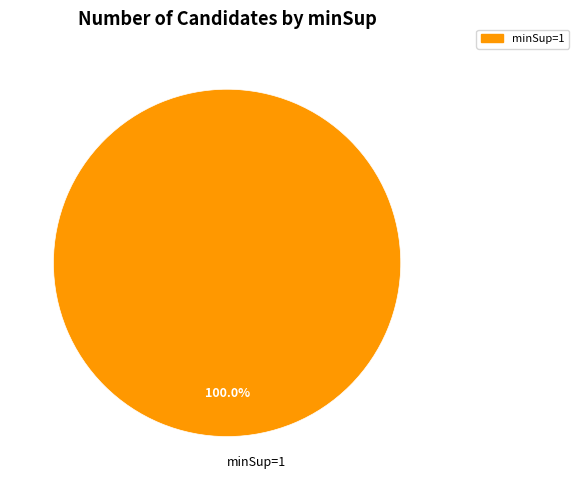

Is there any slice that represents more than half of the pie?

Yes